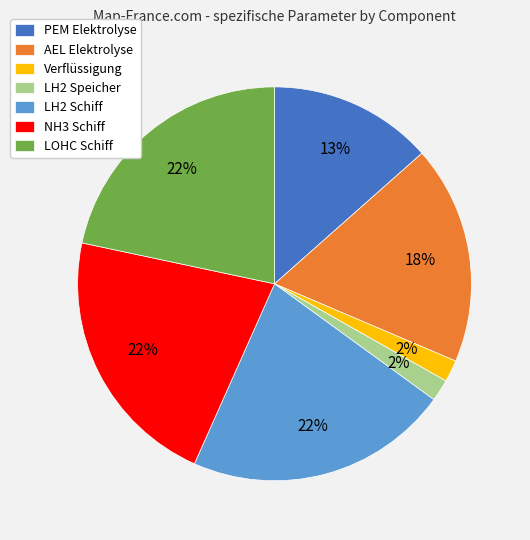

Count the number of slices in the pie.

7